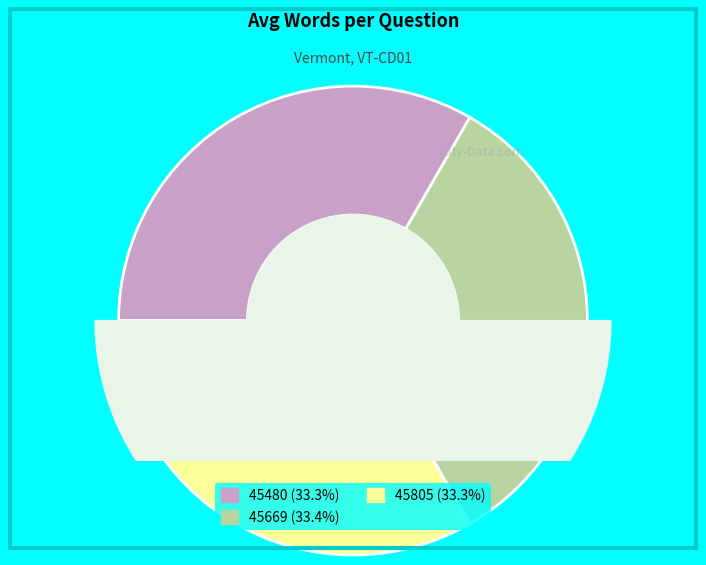

Does 45805 account for over 50% of the chart?

No